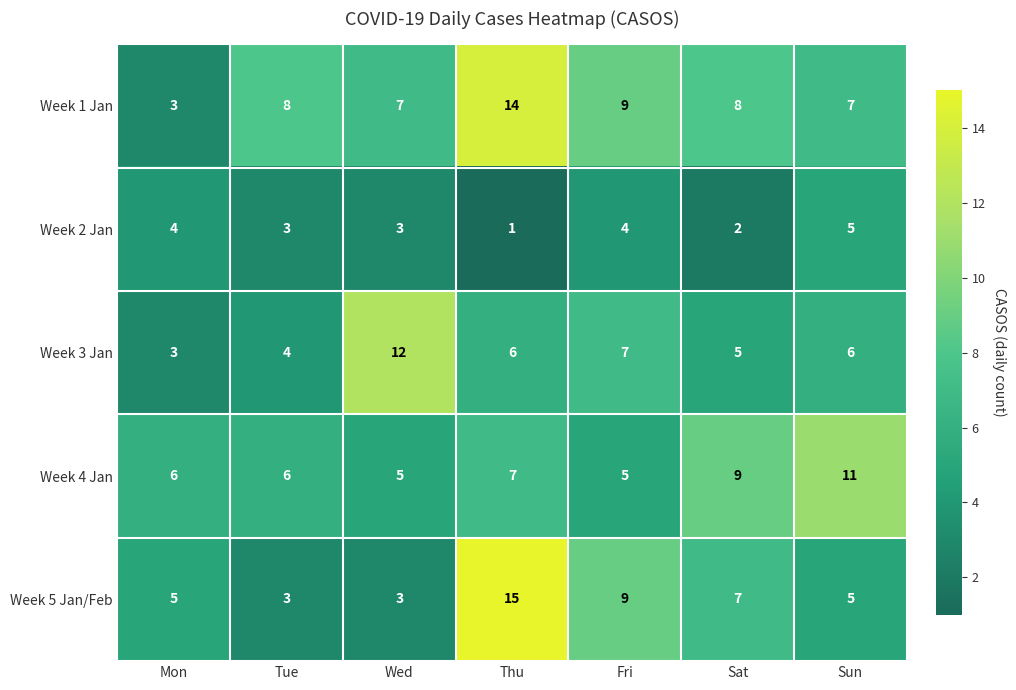

What is the difference between the second highest and second lowest values in the Week 5 Jan/Feb series?

6